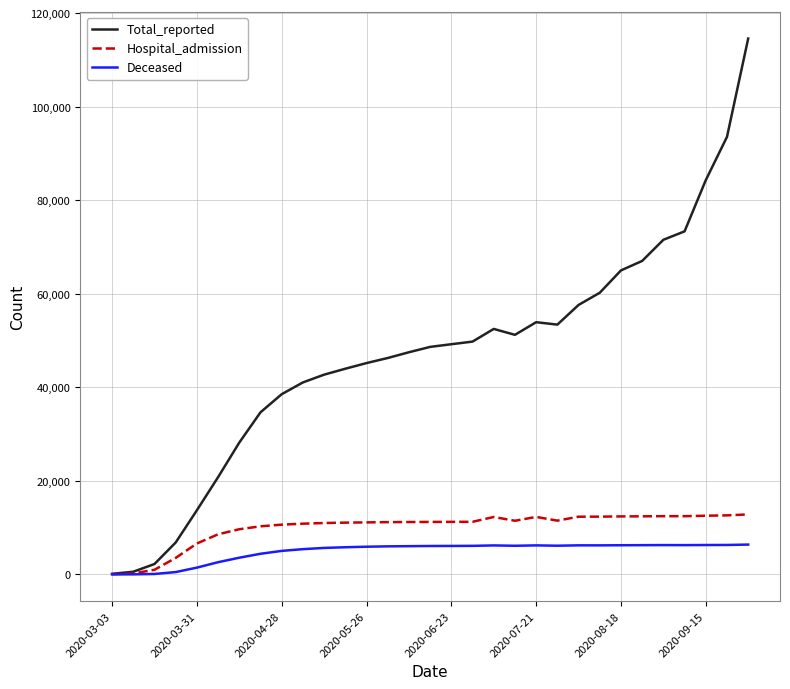

Which series has the widest spread of values?

Total_reported